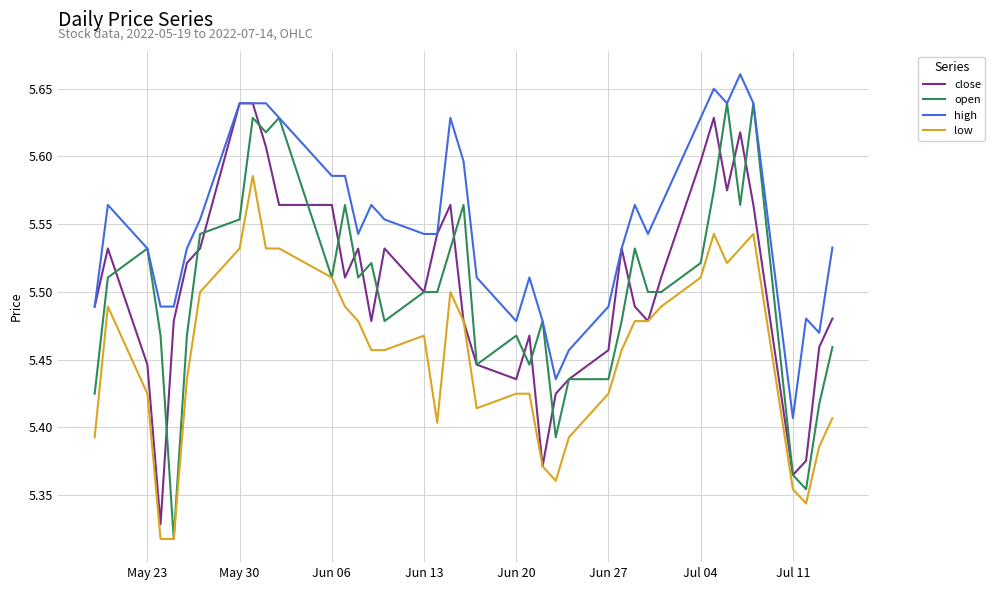

Does the chart display data point markers on the line(s)?

No